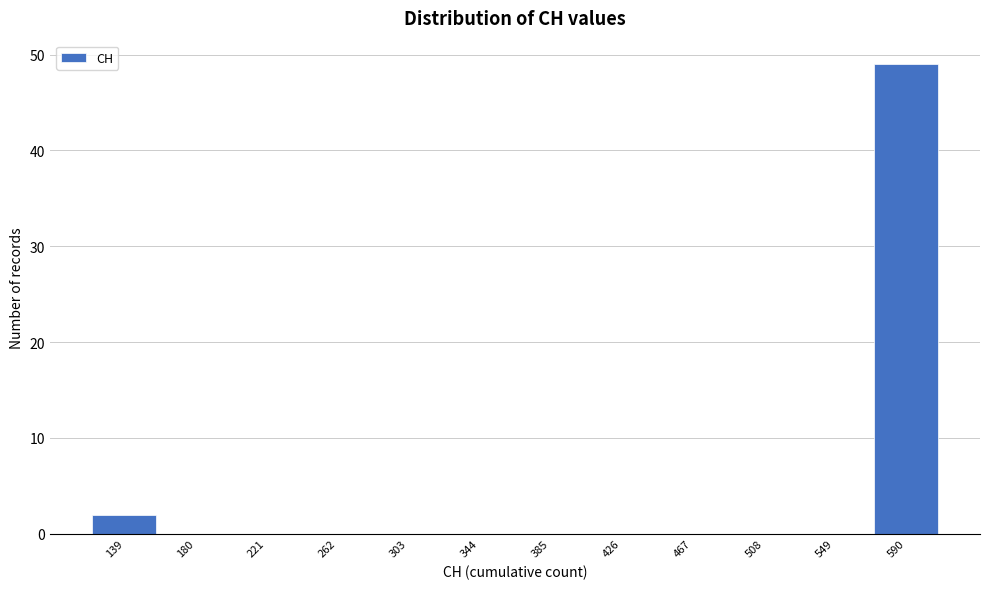

Reading right to left, extract all data points from this chart.

590=49	549=0	508=0	467=0	426=0	385=0	344=0	303=0	262=0	221=0	180=0	139=2